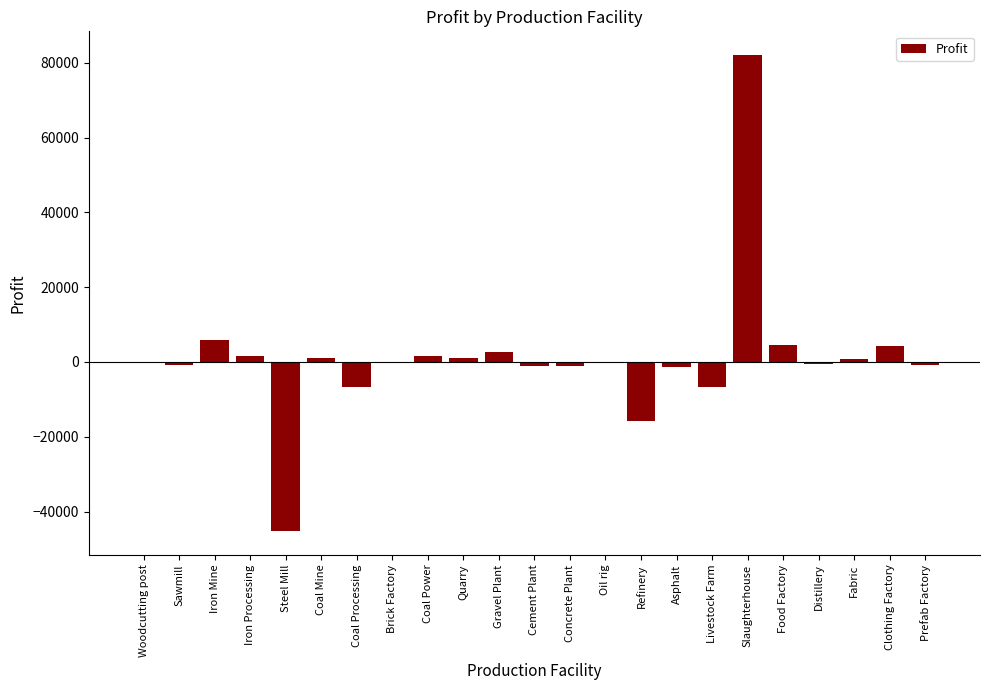

Between Refinery and Coal Processing, which is larger?

Coal Processing